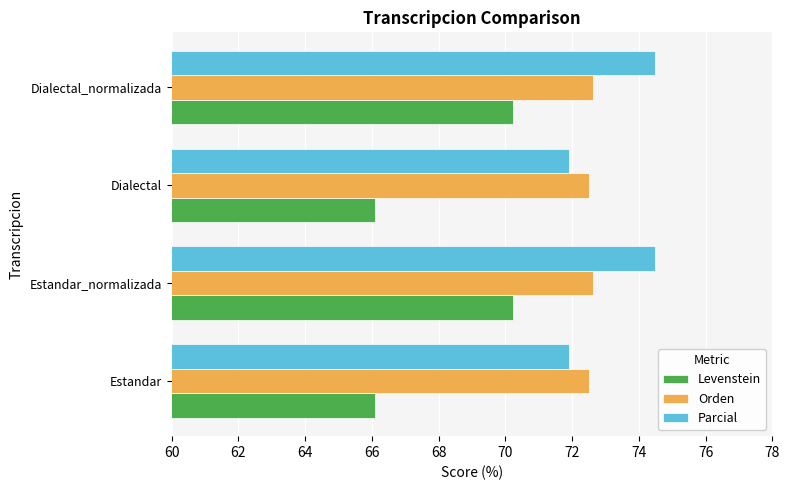

What is the minimum value for Parcial?

71.9